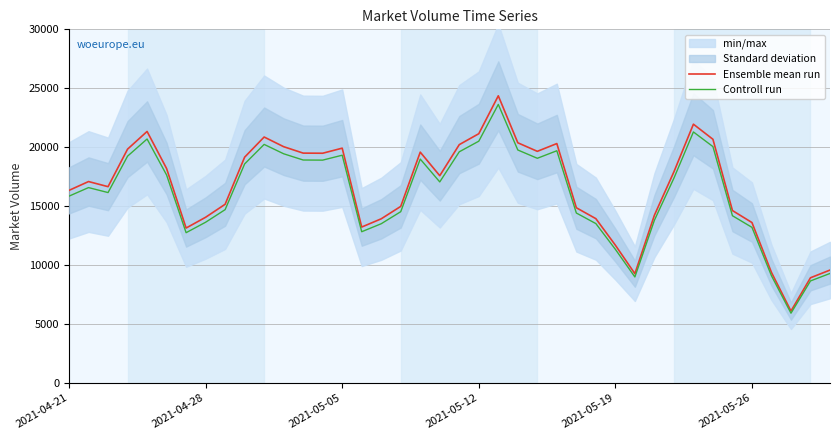

List the series in order of their peak value, highest first.

Ensemble mean run, Controll run